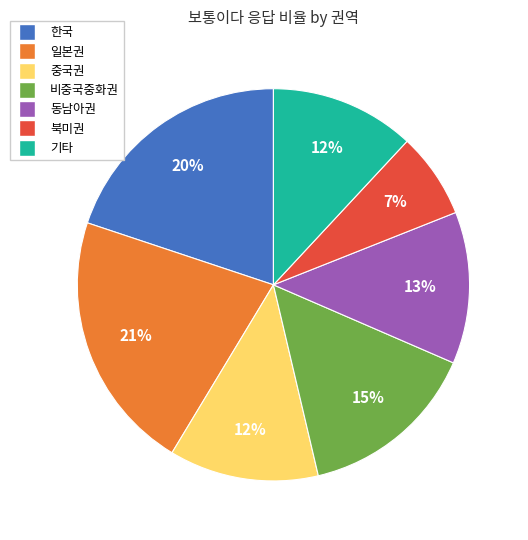

Does 중국권 account for over 50% of the chart?

No